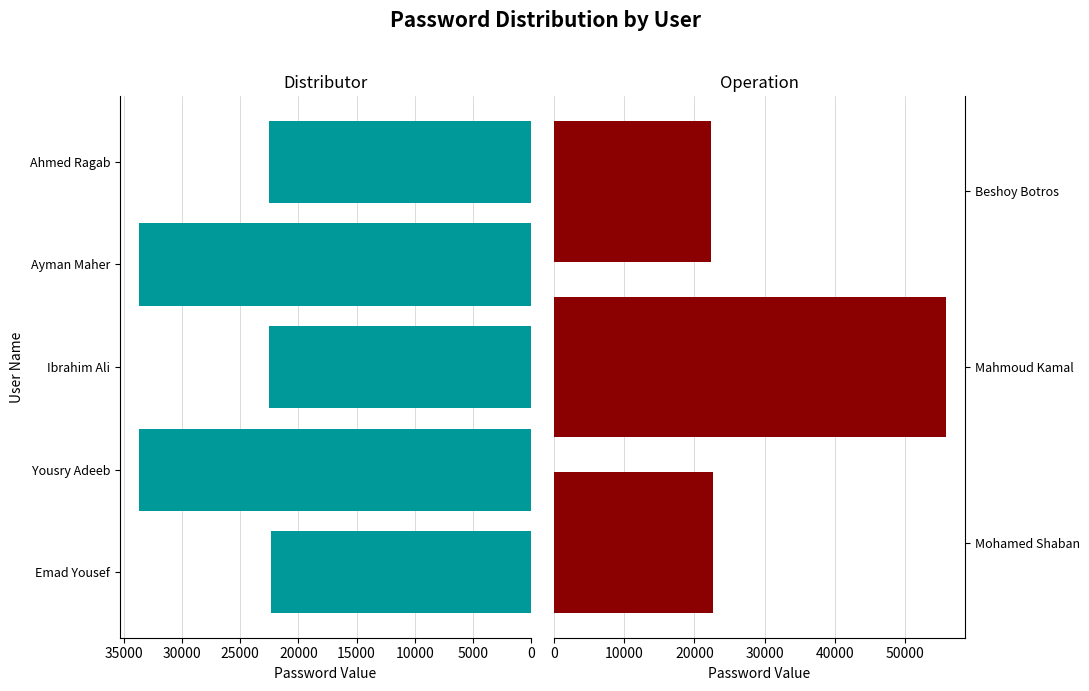

Between Ibrahim Ali and Ahmed Ragab, which is larger?

Ibrahim Ali